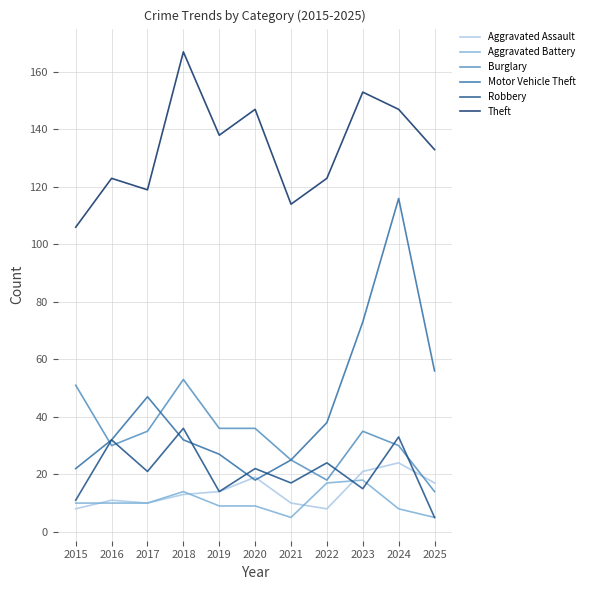

How many values in the Theft series are below 133?

5